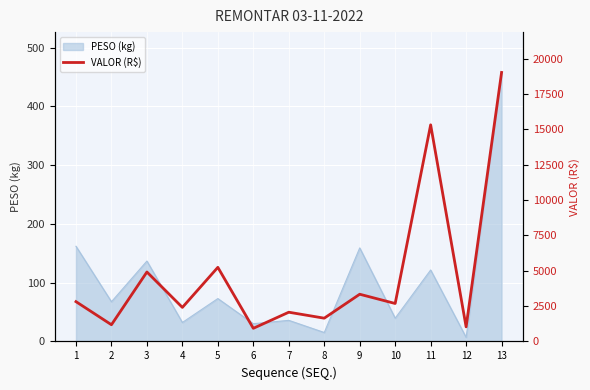

Reading left to right, list all the values displayed in this chart.

1=2814.5	2=1181.4	3=4910.5	4=2406.4	5=5239.6	6=928.9	7=2067.1	8=1645.3	9=3338.3	10=2683.8	11=15314.1	12=1032.0	13=19016.5